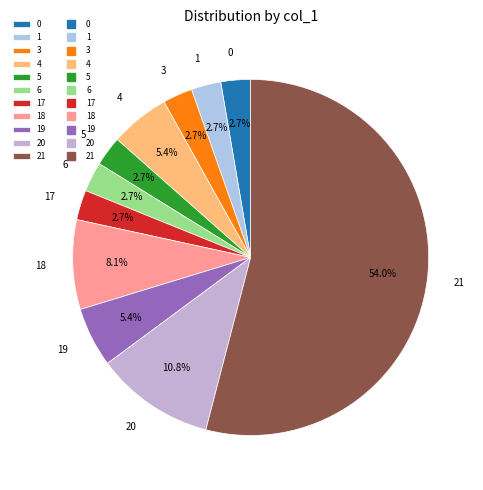

What percentage do 3 and 1 together represent?

5.4%